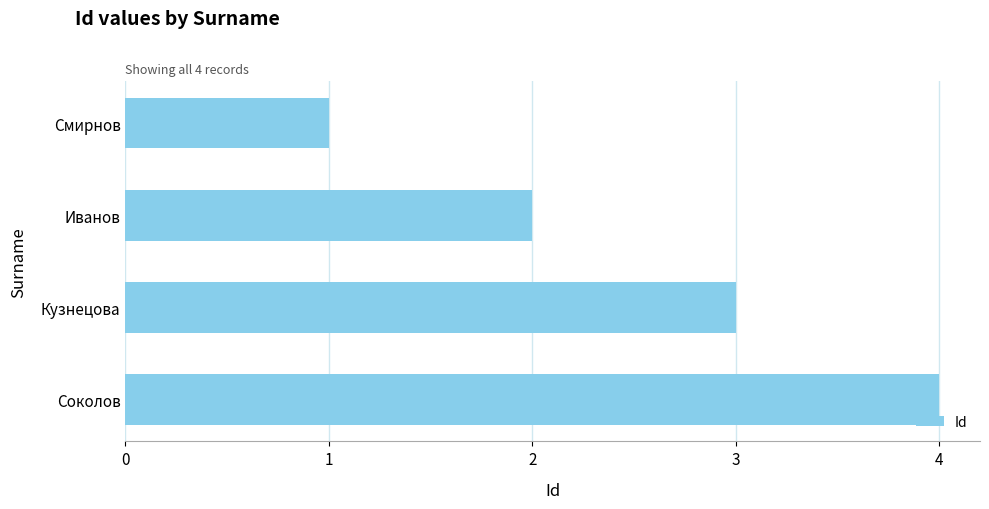

What is the sum of all values?

10